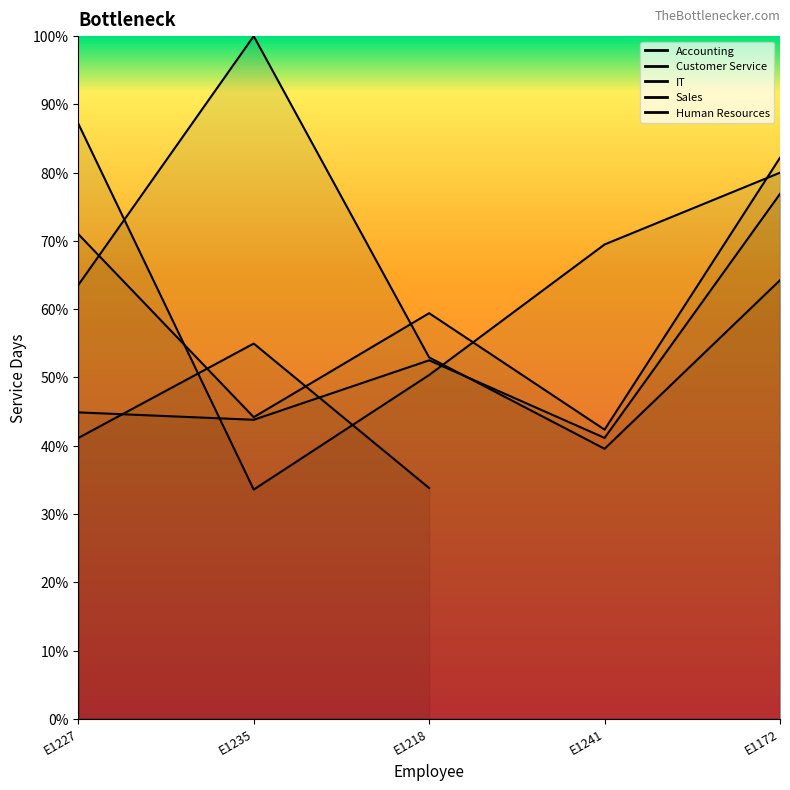

What is the minimum value for Accounting?

41.1